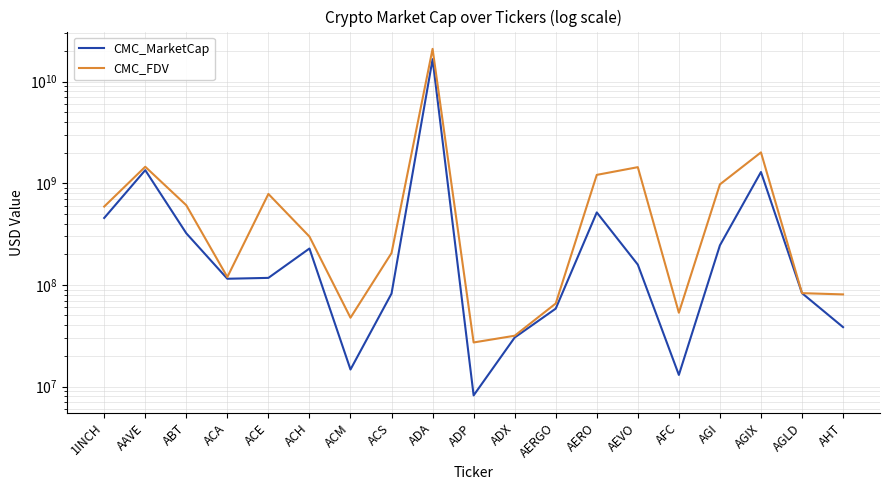

Reading left to right, list all the values displayed in this chart.

CMC_MarketCap: 1INCH=454829836.0	AAVE=1343441981.0	ABT=321547426.7	ACA=114839264.0	ACE=117131395.7	ACH=227731772.2	ACM=14699425.8	ACS=82113943.6	ADA=16597052738.2	ADP=8180967.1	ADX=30340831.5	AERGO=58374242.3	AERO=515862980.0	AEVO=158139885.9	AFC=13006178.0	AGI=244717101.4	AGIX=1288036981.9	AGLD=82867370.9	AHT=38382363.8
CMC_FDV: 1INCH=589033838.0	AAVE=1451168184.8	ABT=606851431.7	ACA=119313521.4	ACE=783736520.9	ACH=298573201.3	ACM=47504312.9	ACS=205582043.5	ADA=20948605675.7	ADP=27129237.6	ADX=31594934.0	AERGO=65589036.4	AERO=1207062615.5	AEVO=1437635326.1	AFC=53210963.7	AGI=973663706.6	AGIX=2009147018.4	AGLD=82867370.9	AHT=80565228.0